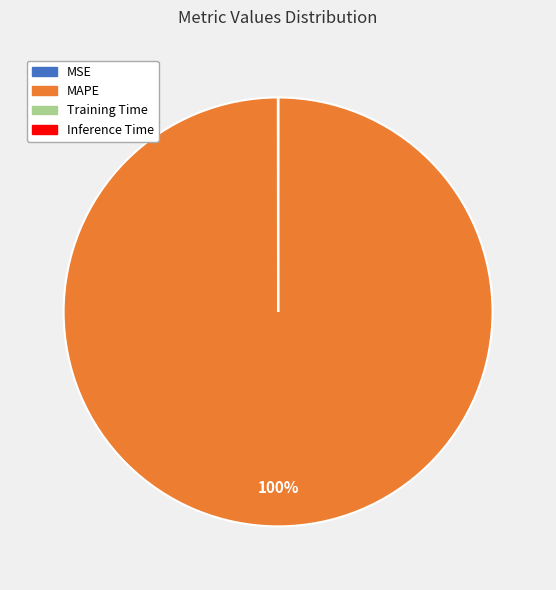

To the nearest percent, what is the difference between the largest and smallest slice percentages?

100%